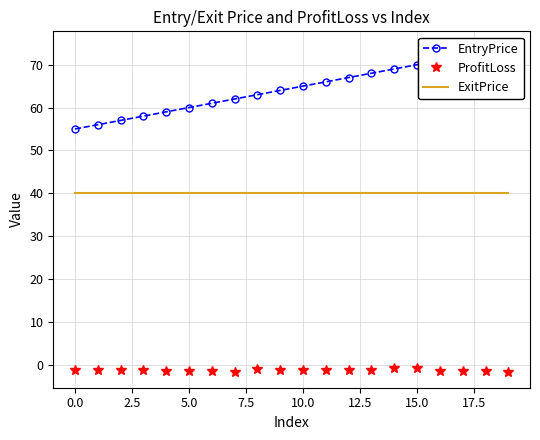

Does the chart have visible grid lines?

Yes